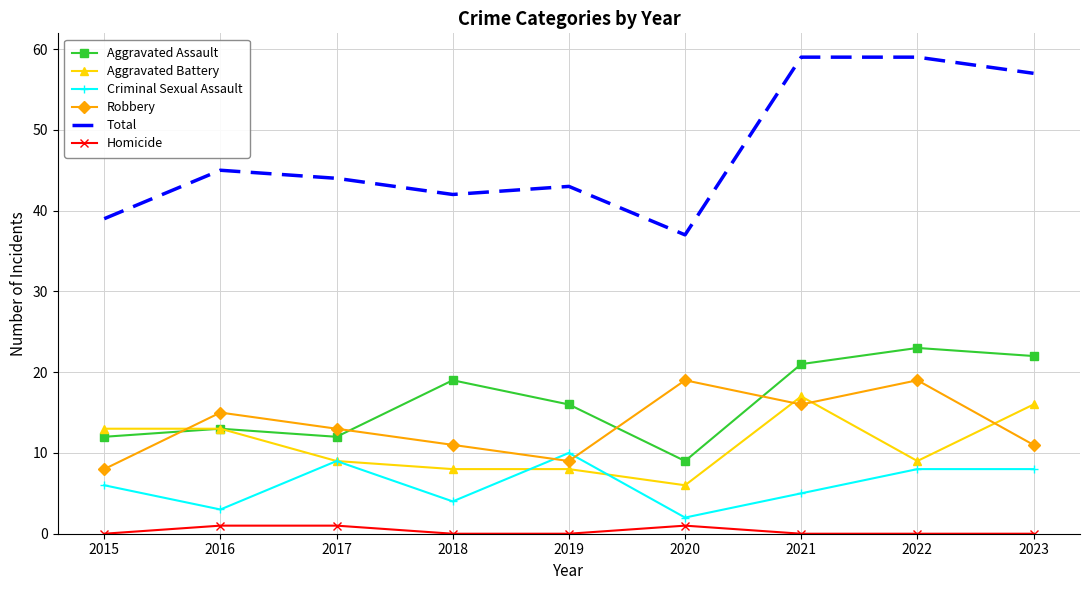

How many categories are shown in the chart?

9